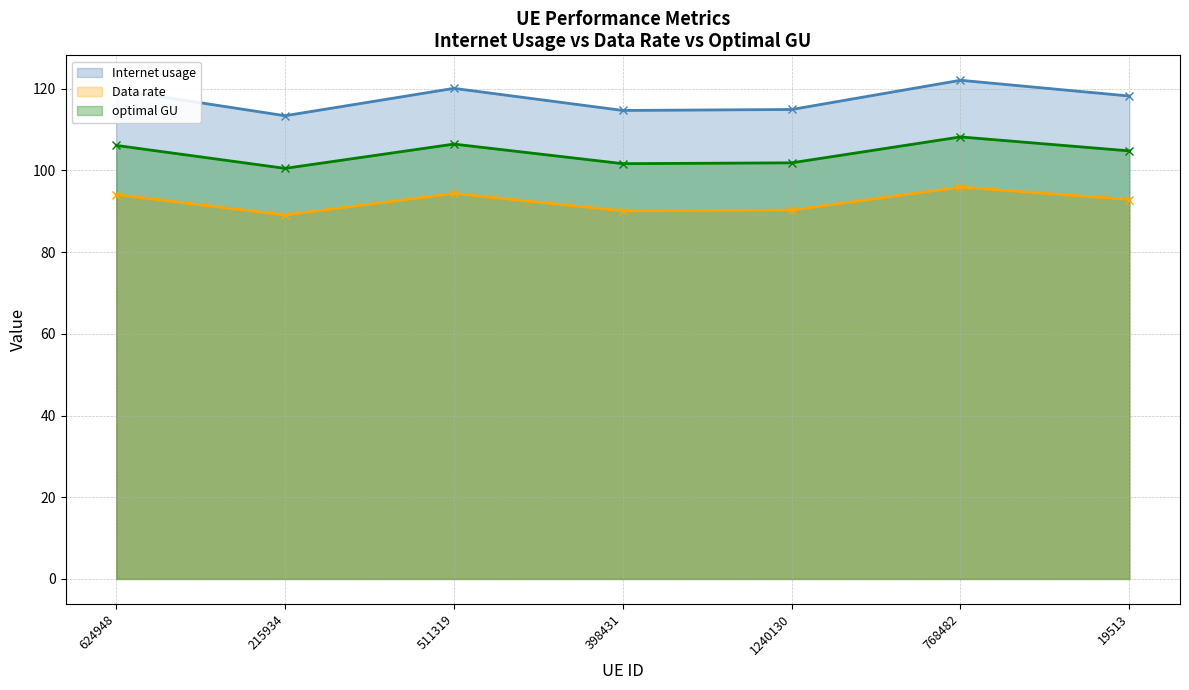

What are all the series names shown in the legend?

Internet usage, Data rate, optimal GU